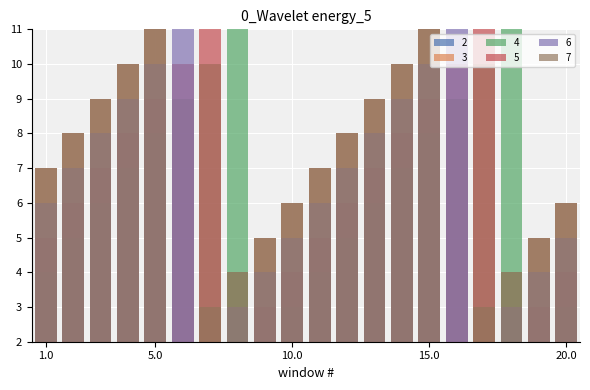

How many 3 values are between 4 and 9?

12